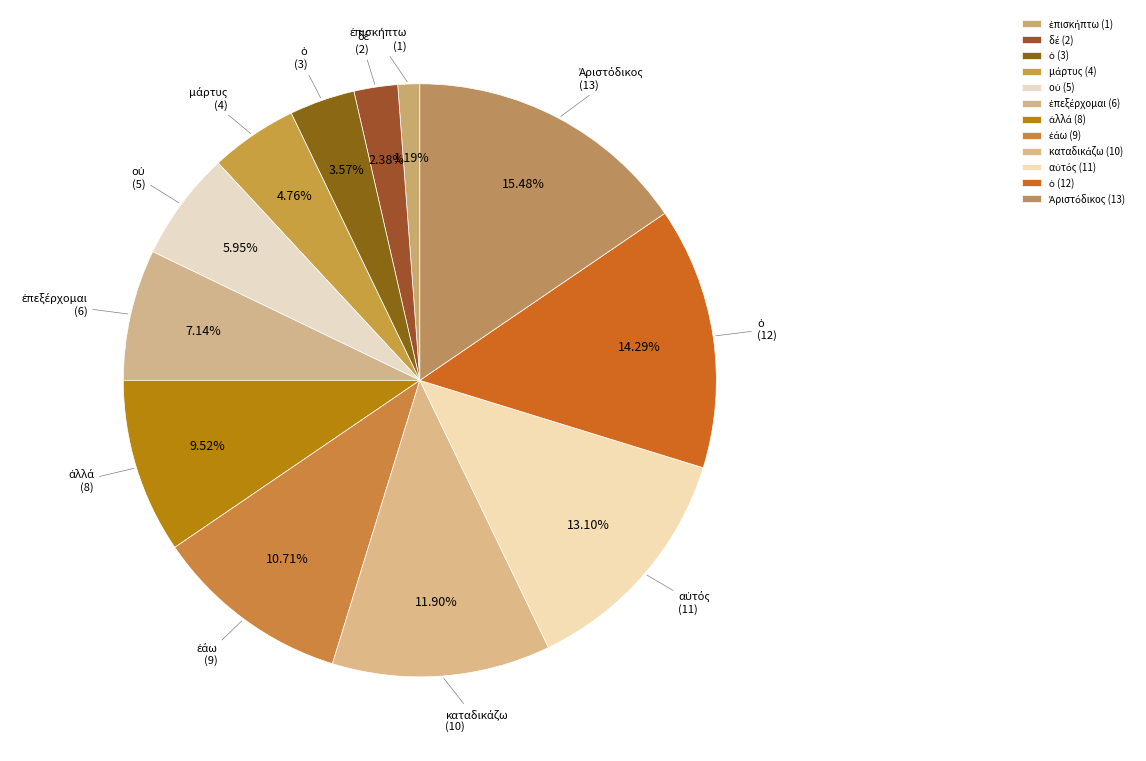

To the nearest percent, what is the difference between the largest and smallest slice percentages?

14%